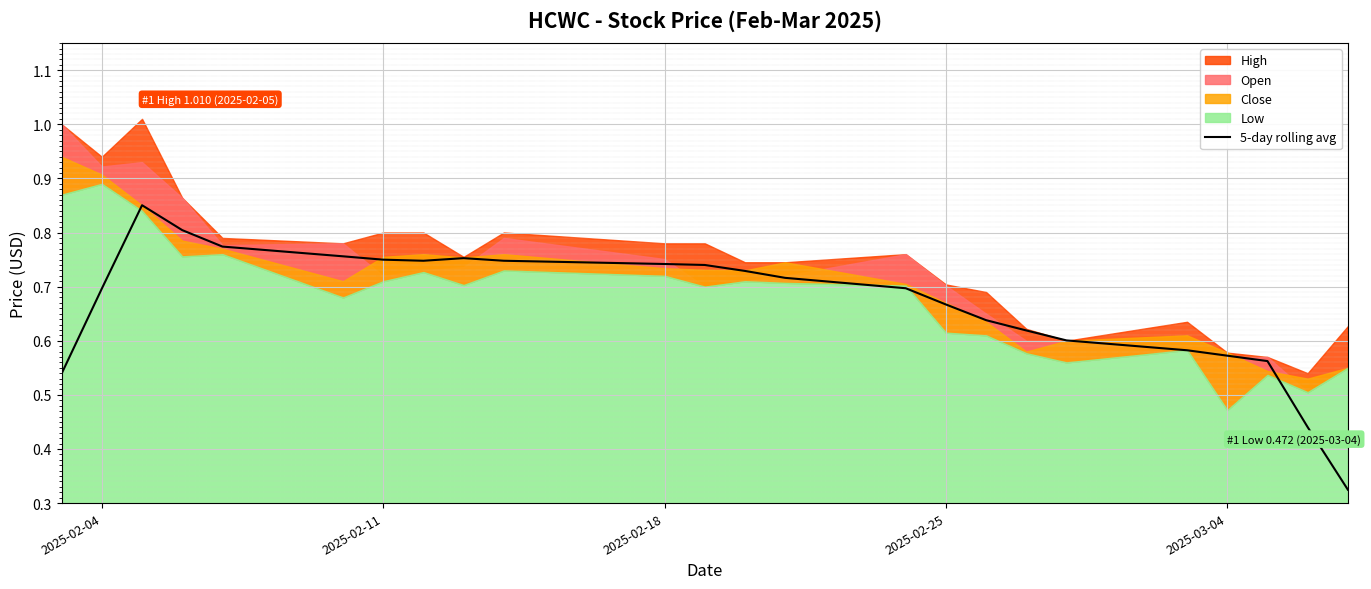

What is the label of the 24th point from the right?

2025-02-04